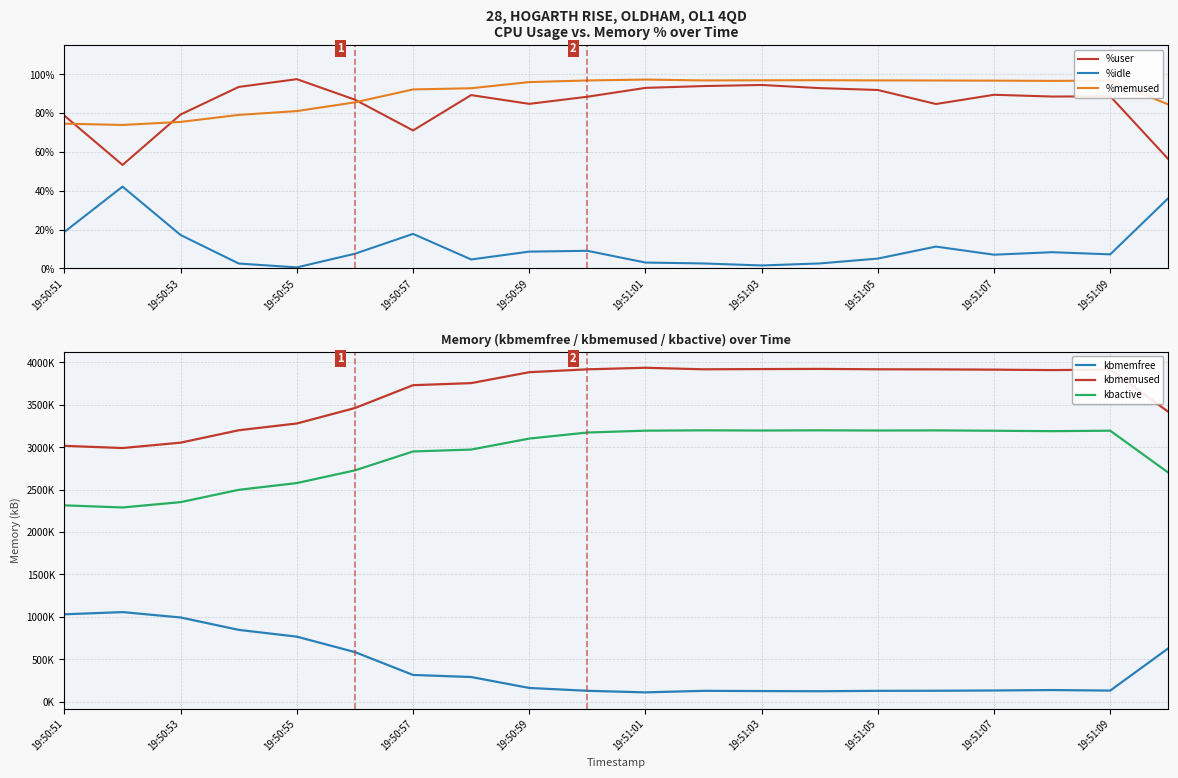

At how many categories does at least one series exceed 1856583?

20